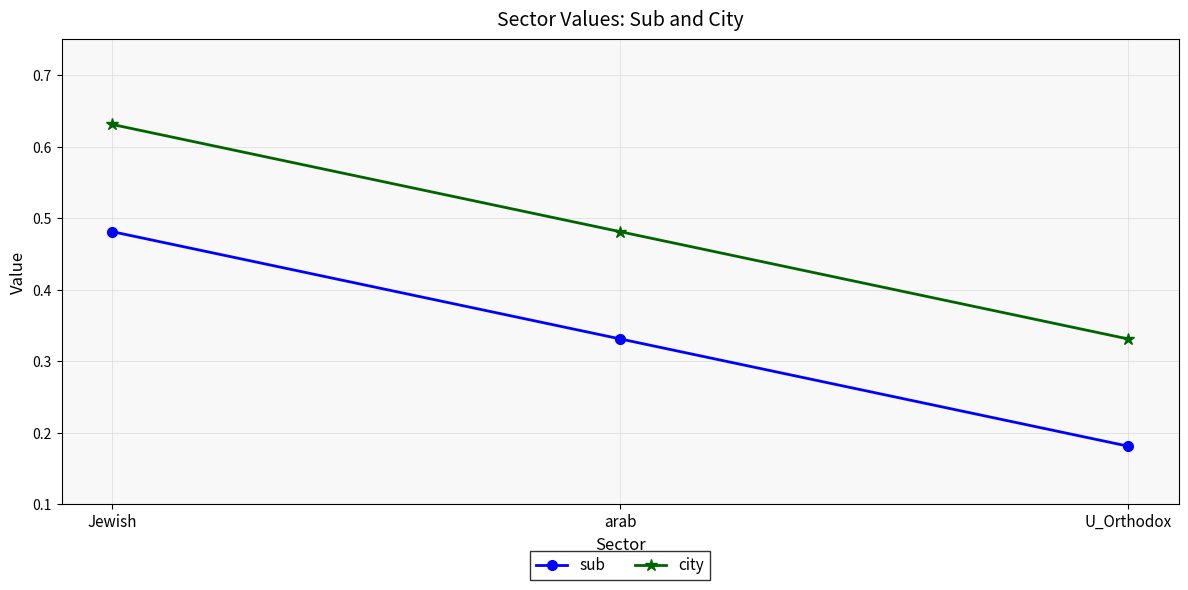

List the series in order of their peak value, highest first.

city, sub